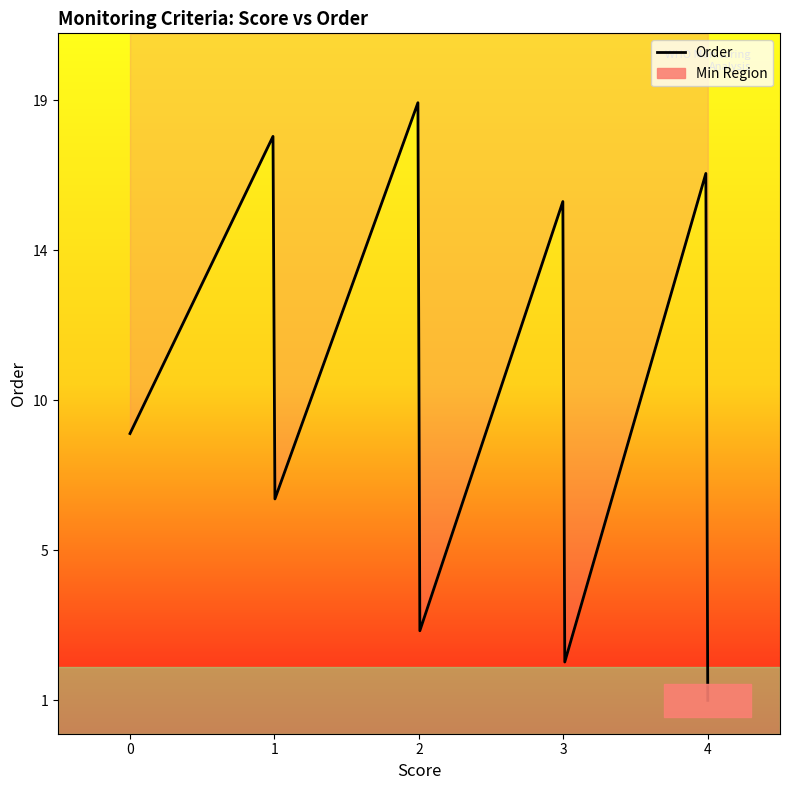

Does the chart display data point markers on the line(s)?

No